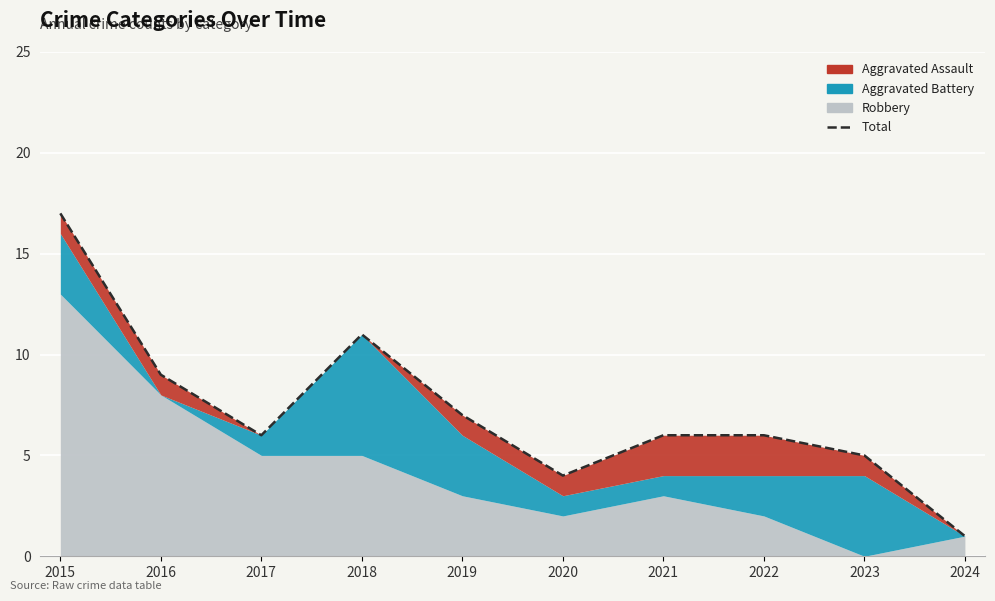

At which label is the value closest to 9?

2016